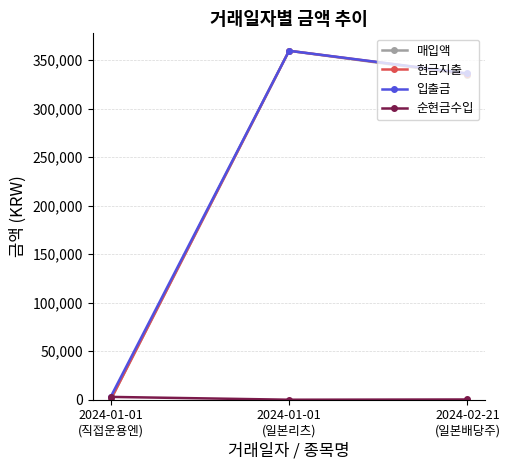

What is the difference between the highest and lowest values at 2024-02-21
(일본배당주)?

336007